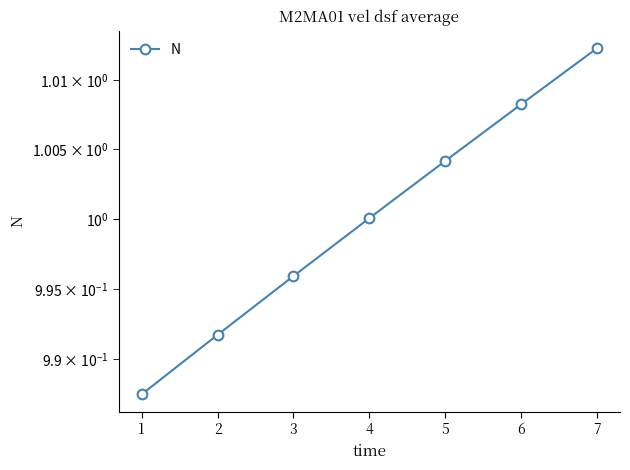

Reading right to left, transcribe all the data shown in this chart.

1.0	1.0	1.0	1.0	1.0	1.0	1.0